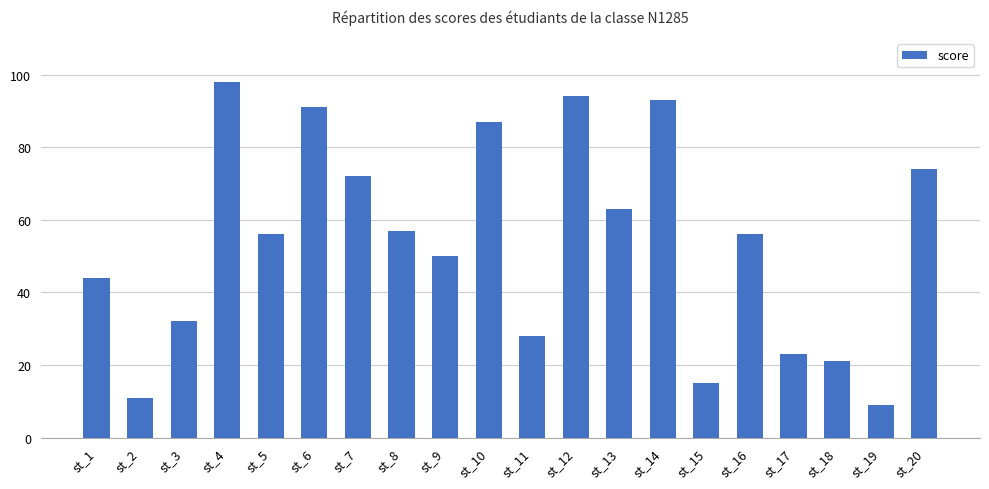

Reading right to left, extract all data points from this chart.

74	9	21	23	56	15	93	63	94	28	87	50	57	72	91	56	98	32	11	44